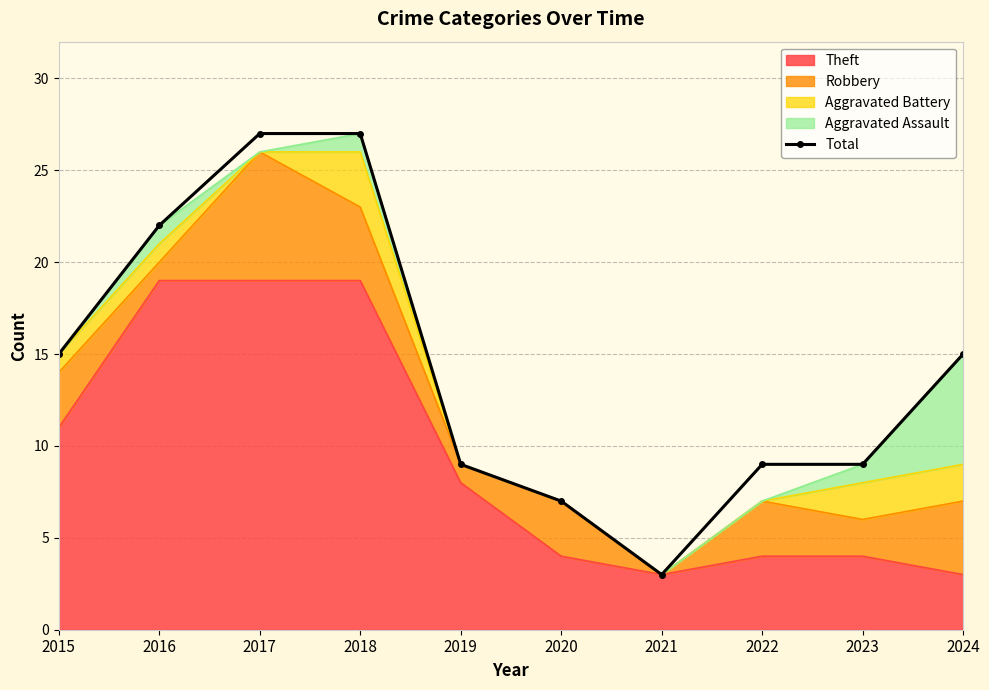

Which label corresponds to the smallest value in the chart?

2021